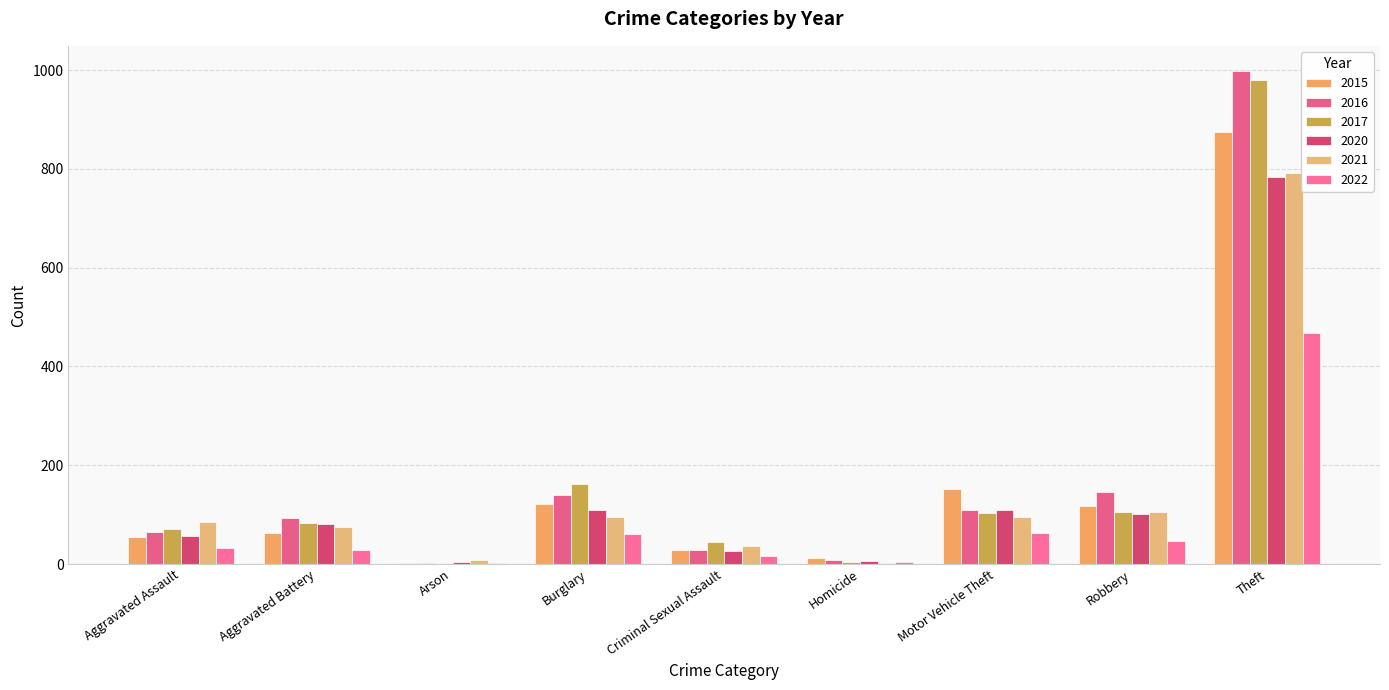

Which category has the lowest value in the 2021 series?

Homicide